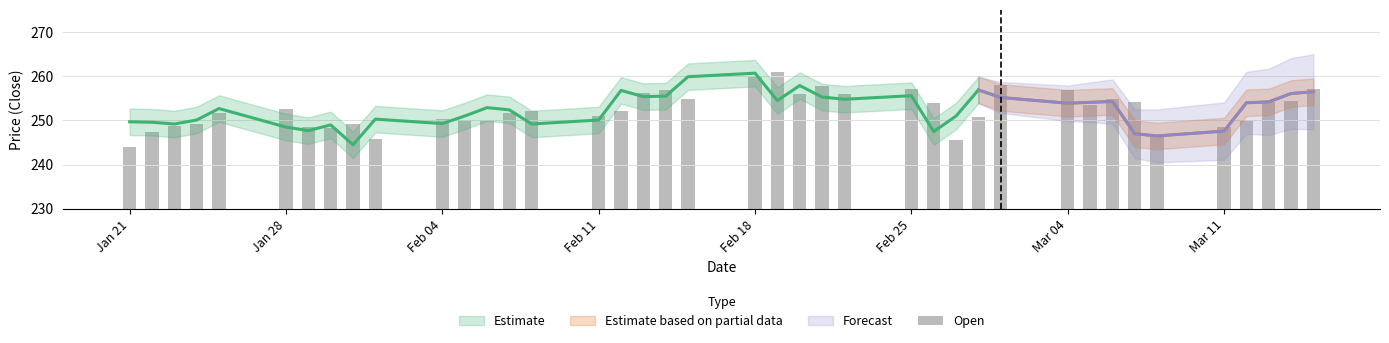

Reading right to left, list all the values displayed in this chart.

257.1	254.3	254.1	250.0	248.6	246.2	254.2	254.9	253.6	257.0	258.0	250.7	245.5	254.0	257.1	255.9	257.7	256.0	261.0	259.9	254.9	257.0	256.3	252.2	251.0	252.1	251.7	250.1	250.2	250.4	245.7	249.1	248.4	248.6	252.6	251.8	249.2	248.8	247.5	244.0